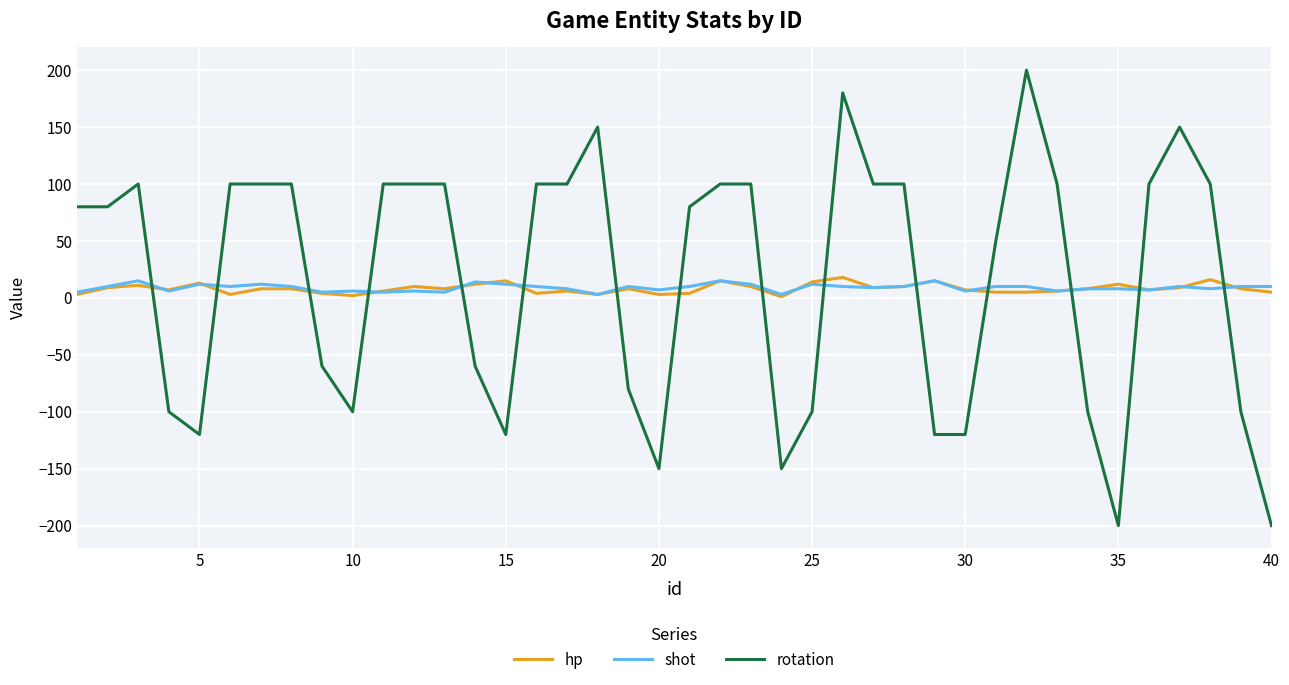

What is the difference between the maximum and second lowest values in the shot series?

12